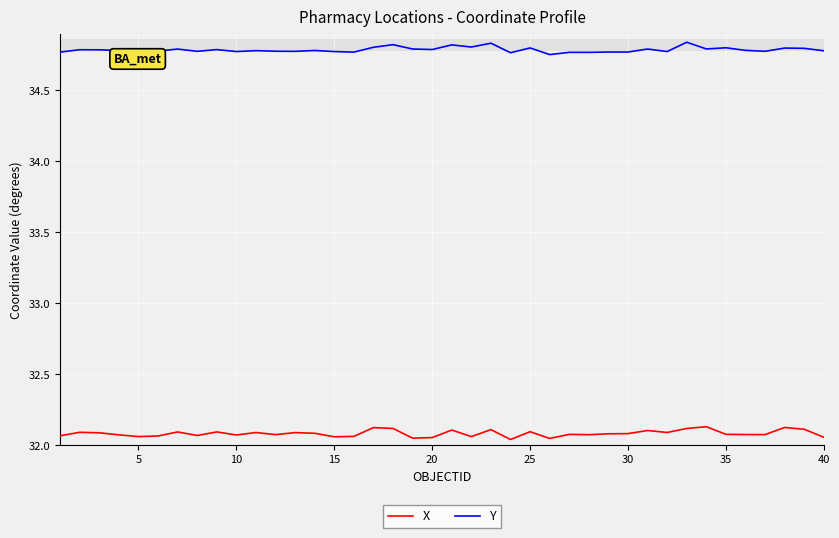

How many categories are shown in the chart?

40